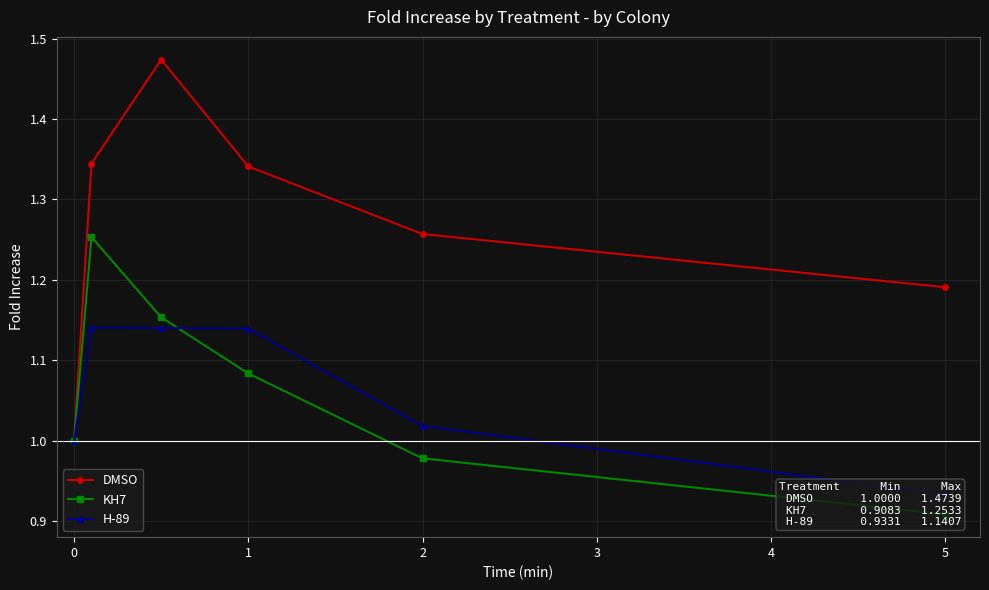

The DMSO series shows 0.4 at 2. True or false?

False